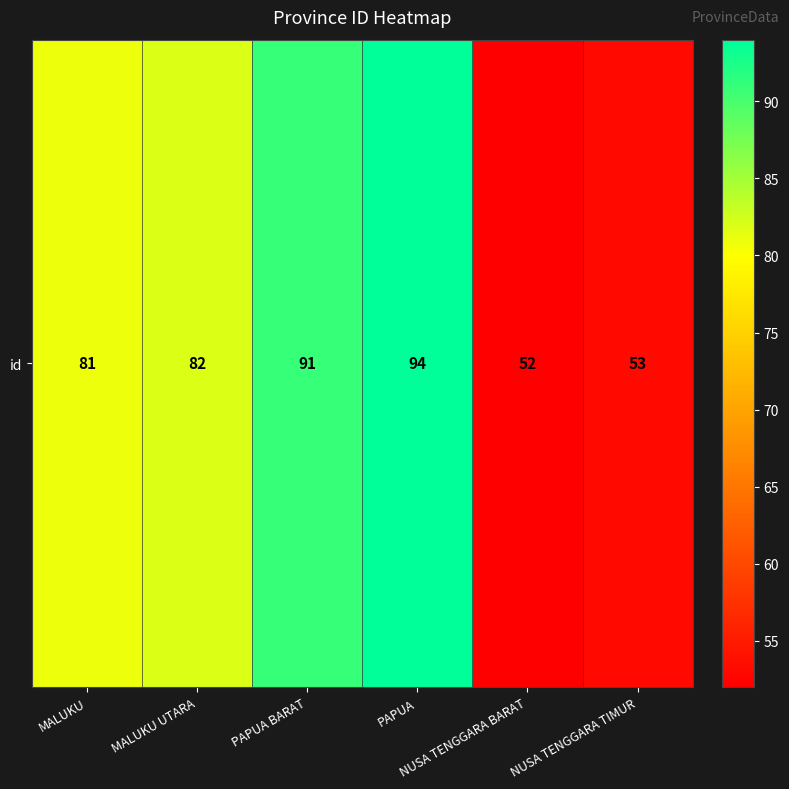

What is the sum of all values?

453